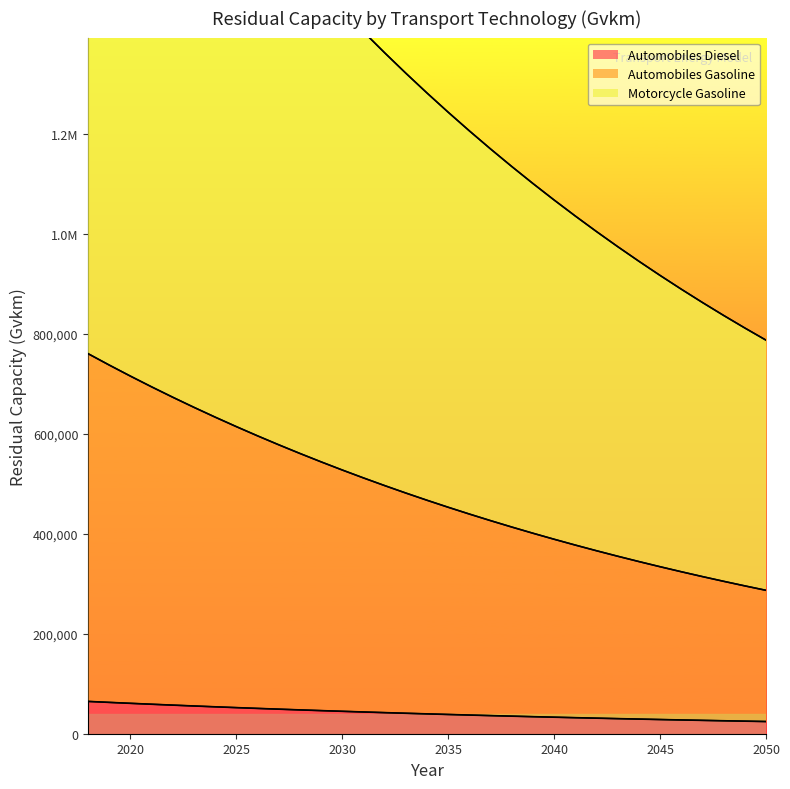

Which has a higher value, 2026 or 2025?

2025